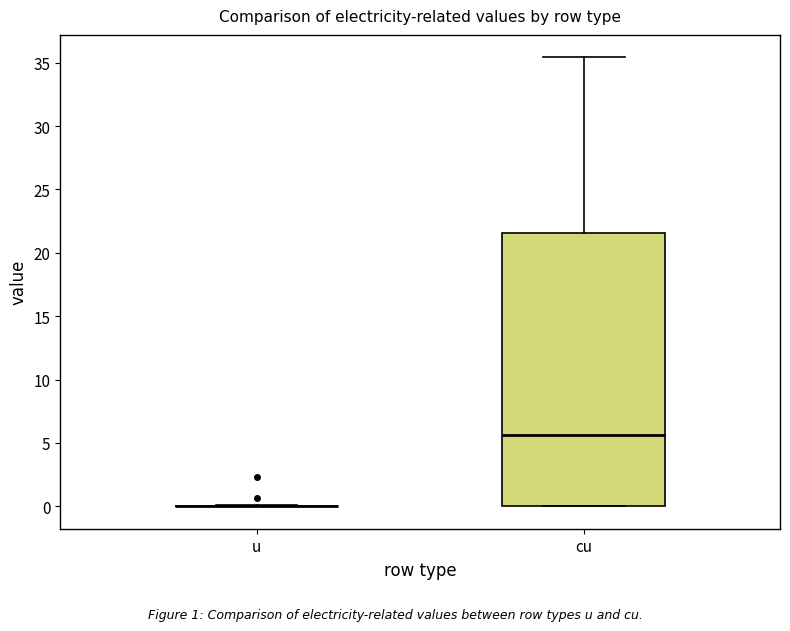

Where does the upper whisker of the box for cu end on the y-axis? The values are not printed on the chart, so give them approximately, as read against the axis.

35.5